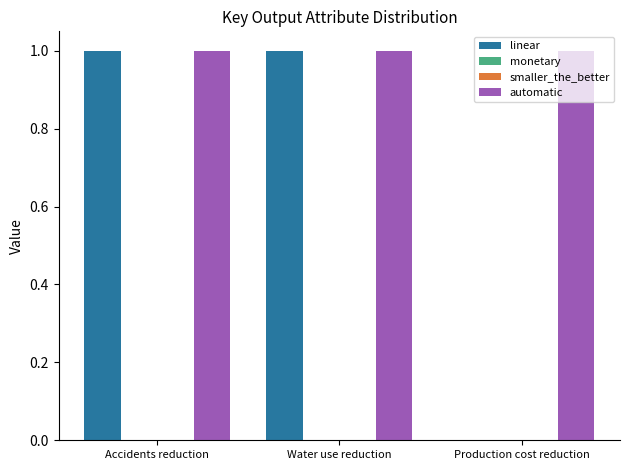

Which category has the highest value across all series?

Accidents reduction